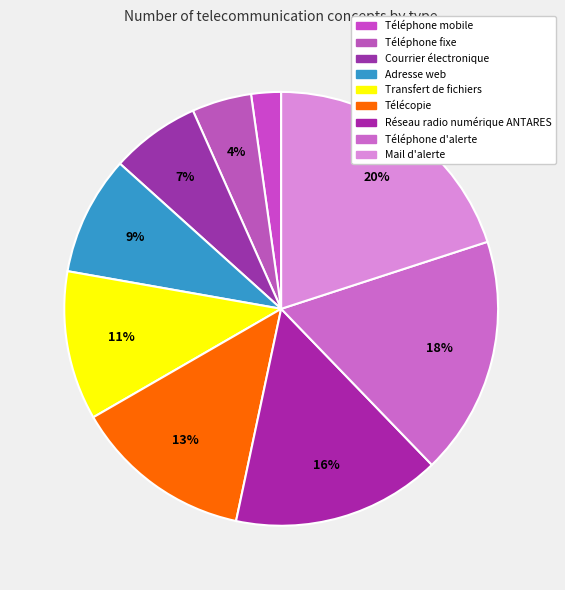

Is it true that Télécopie is 1% of the pie?

False